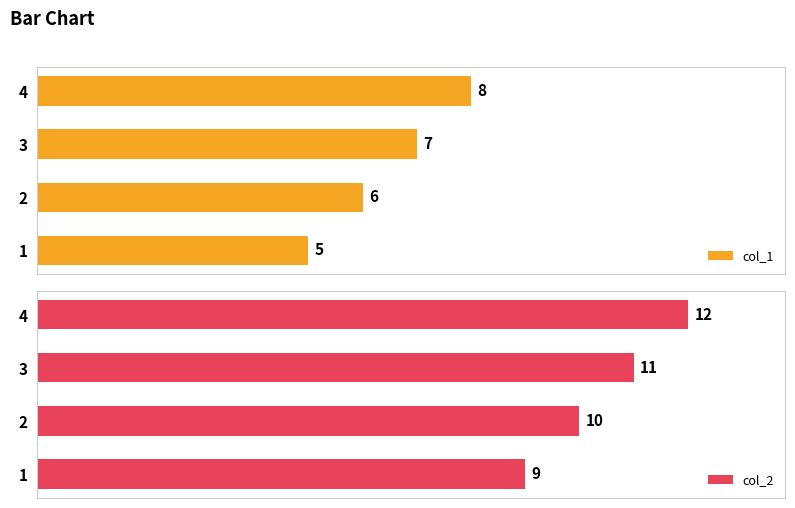

How many bars are there in total?

8